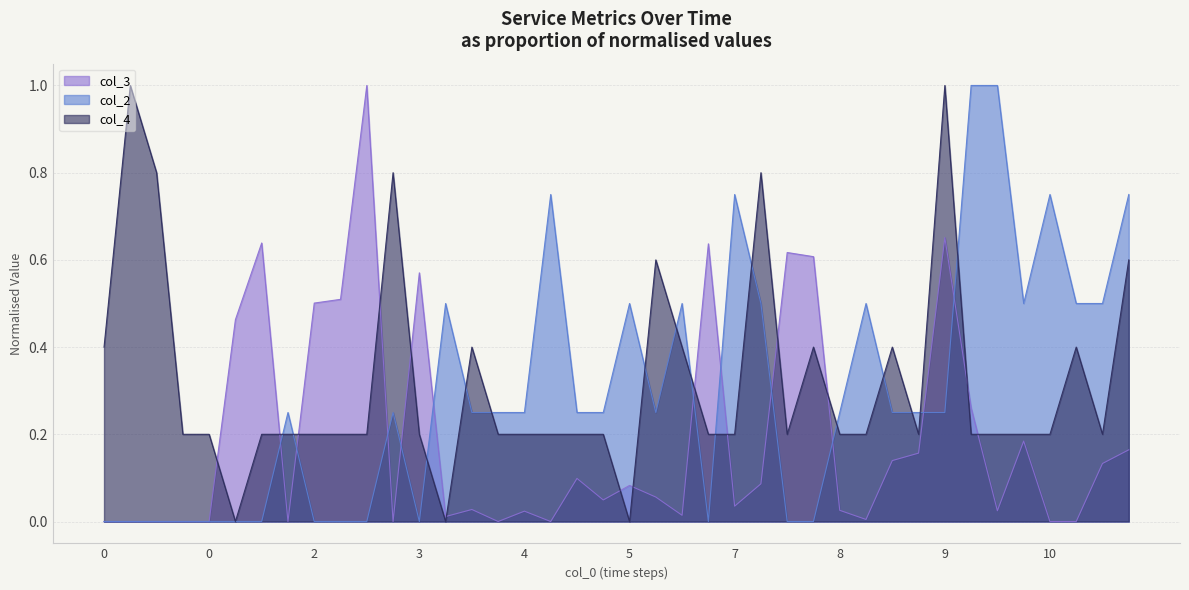

Where do col_3 and col_4 first cross each other?

0 and 1